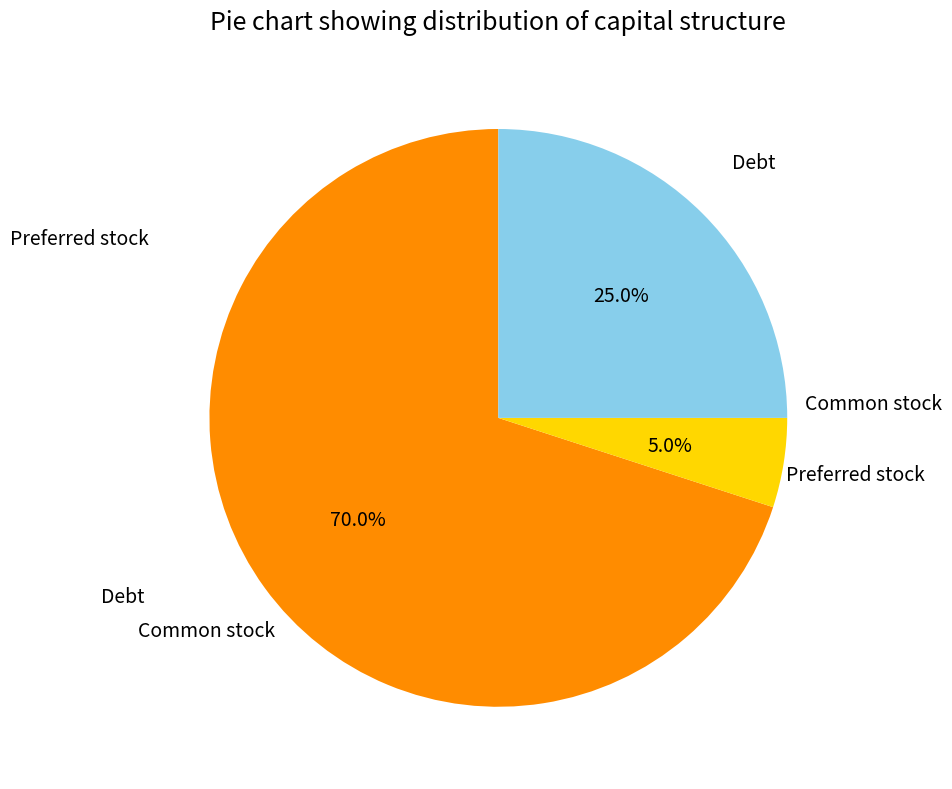

Is there any slice that represents more than half of the pie?

Yes